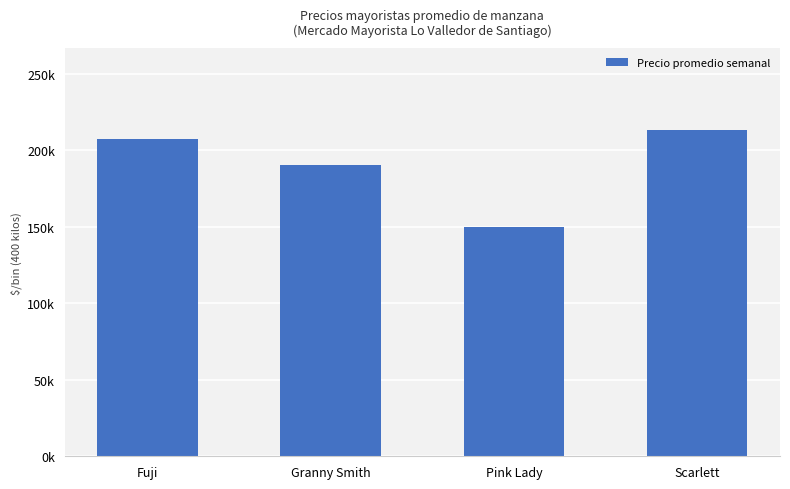

Does the chart contain any negative values?

No